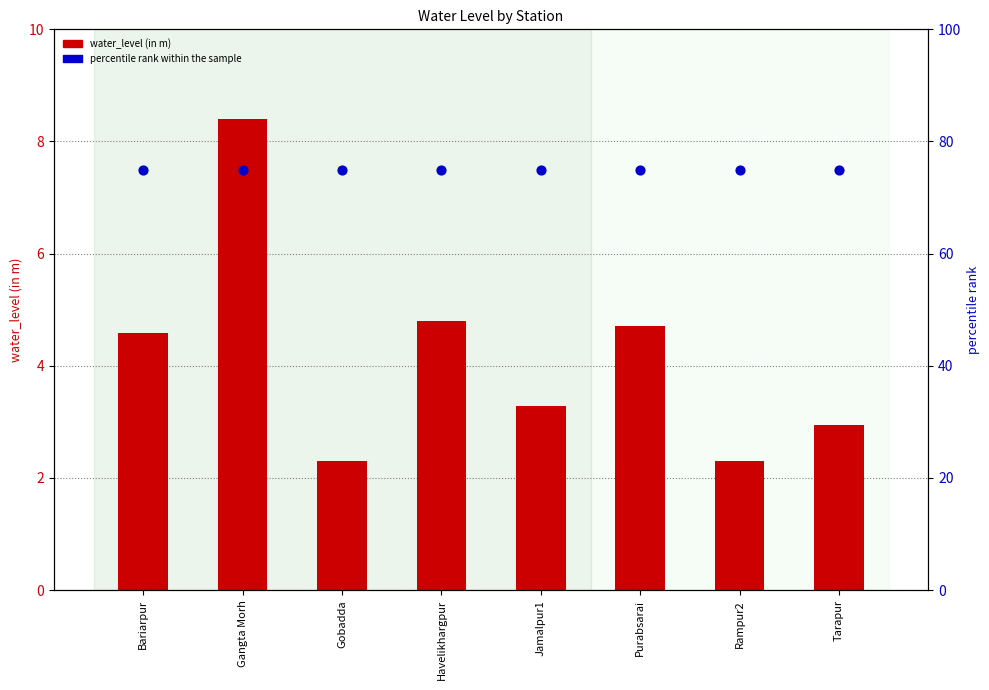

Which series has the largest total across all categories?

percentile rank within the sample